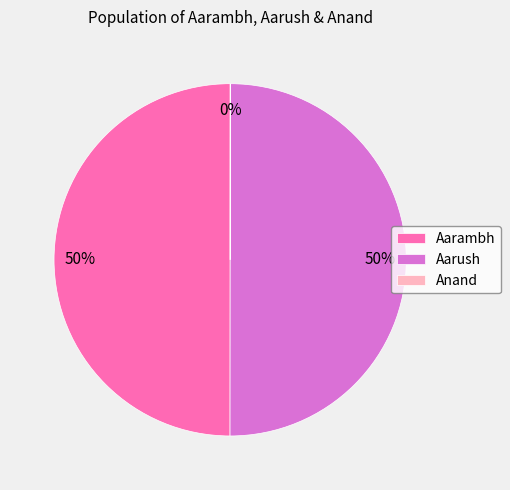

Do Aarambh and Aarush together represent more than half of the pie?

Yes